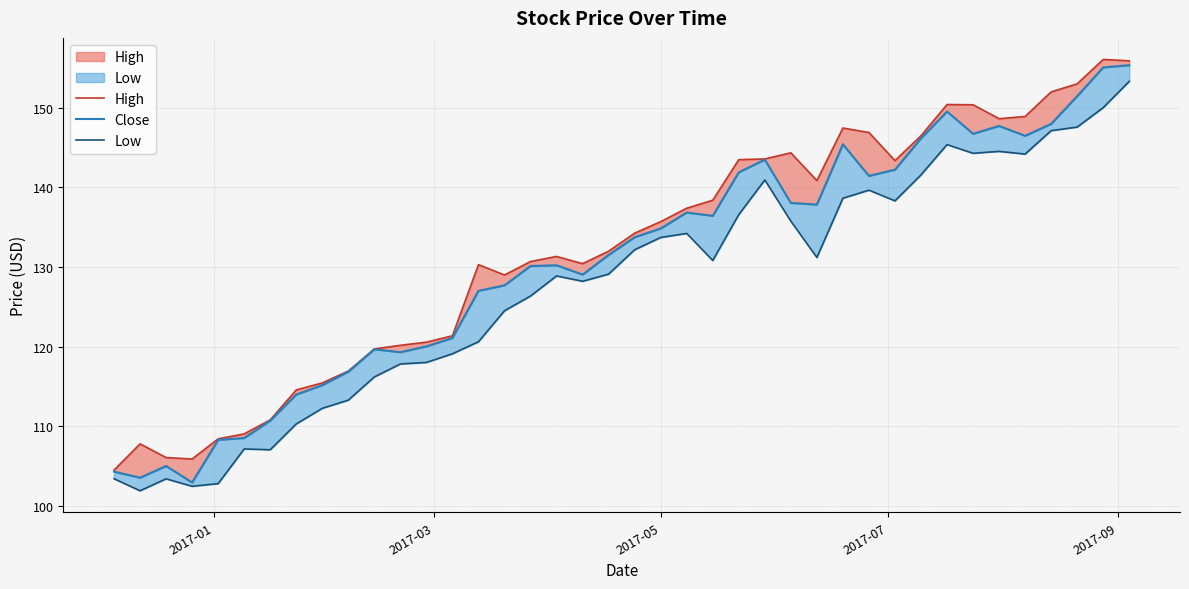

What are all the series names shown in the legend?

High, Close, Low